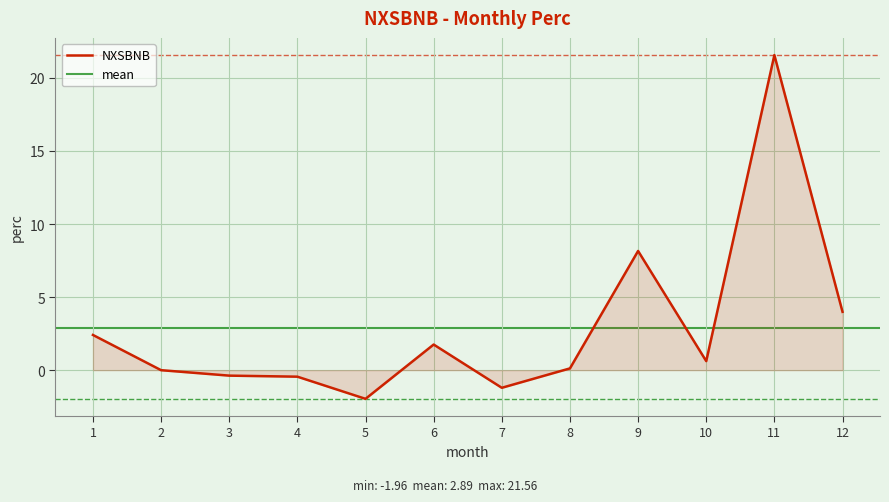

At which category does the chart reach its peak across all series?

11